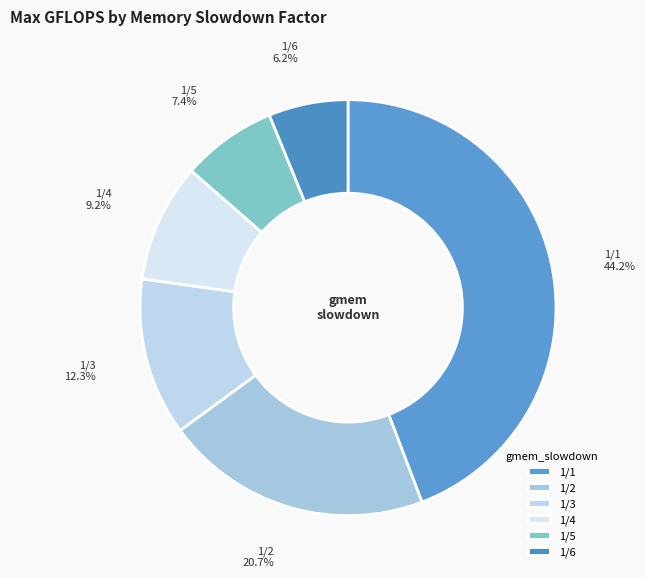

Which has a higher value, 1/5 or 1/6?

1/5